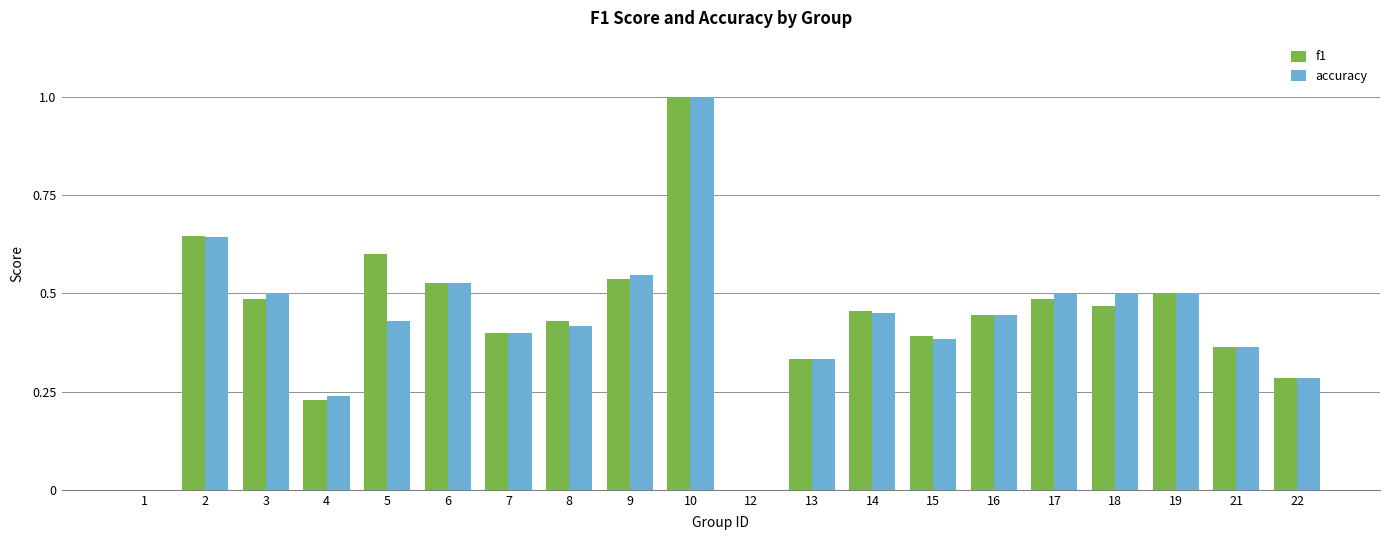

What is the sum of all accuracy values?

8.5